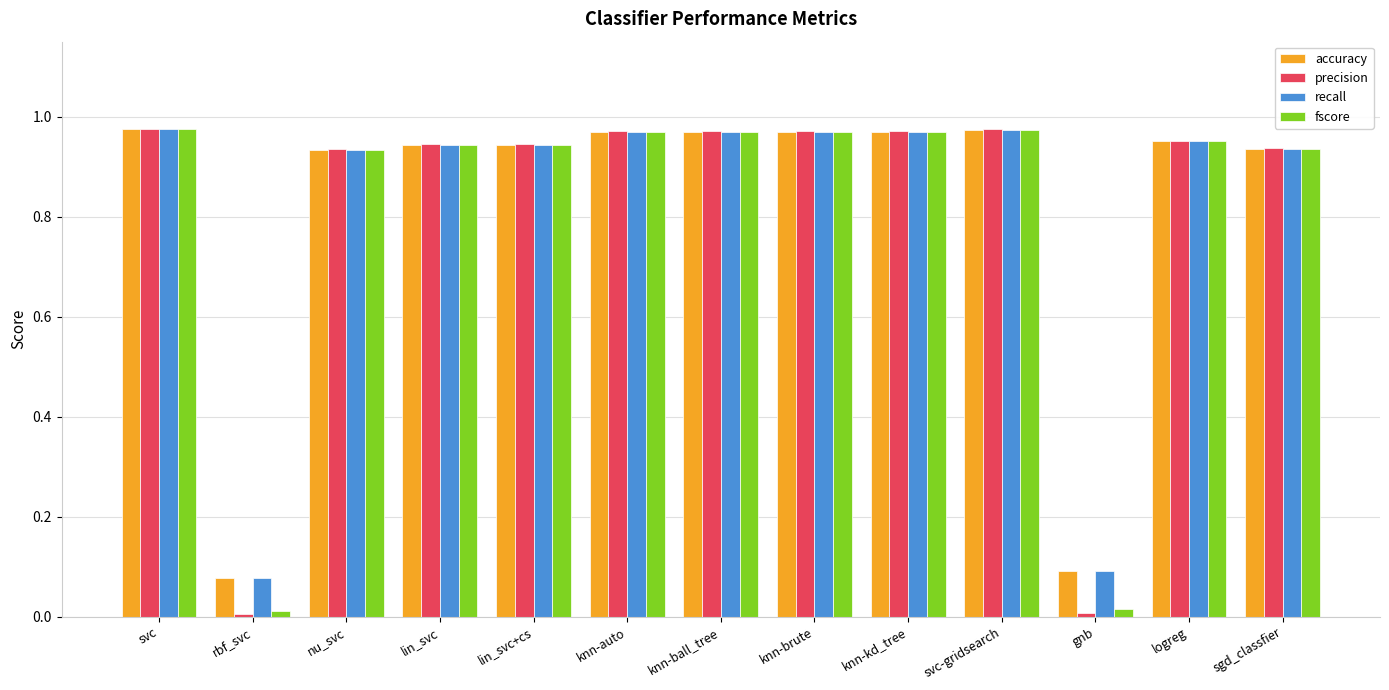

Is the value of recall at nu_svc greater than the value of precision at knn-ball_tree?

No